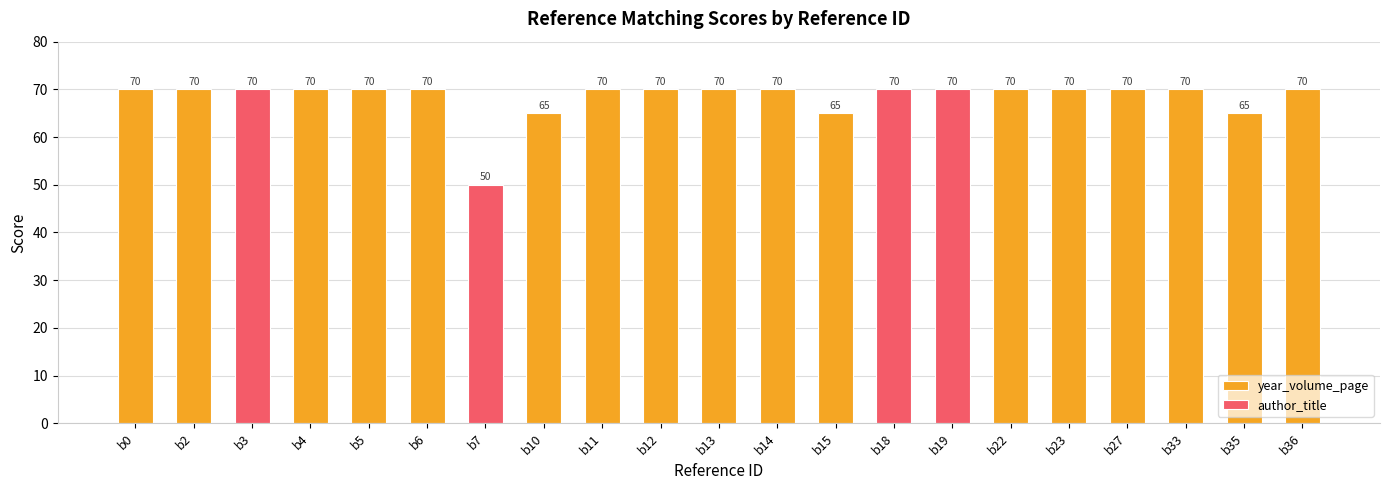

Are the bars horizontal?

No